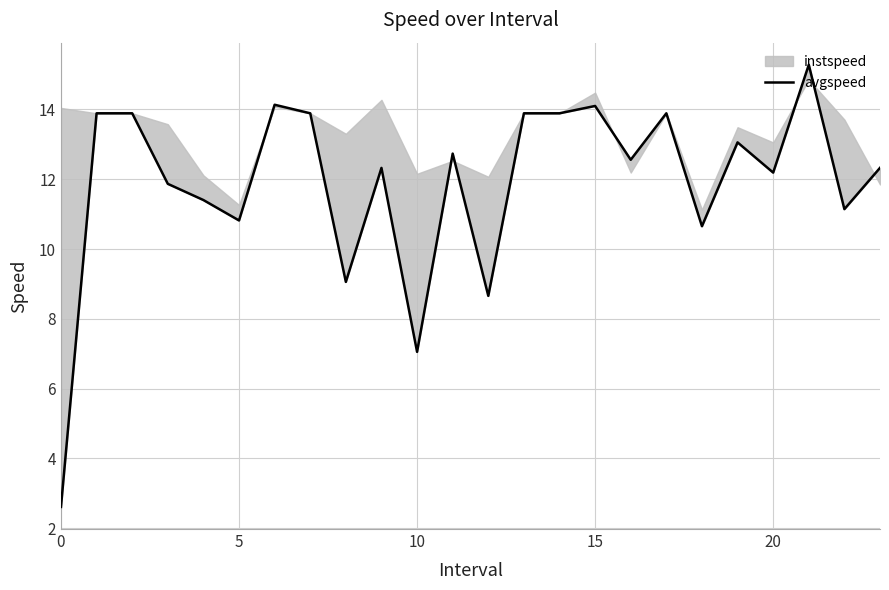

What is the average value?

11.9